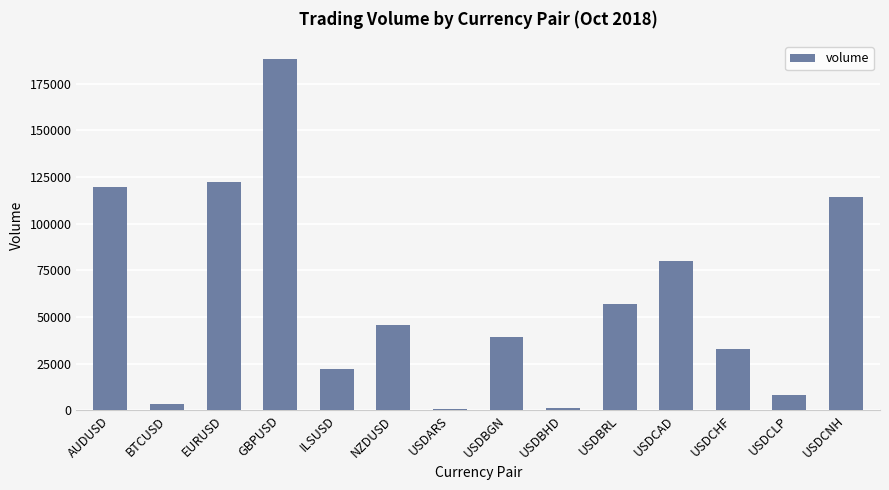

What is the value of the 6th bar from the left?

45890